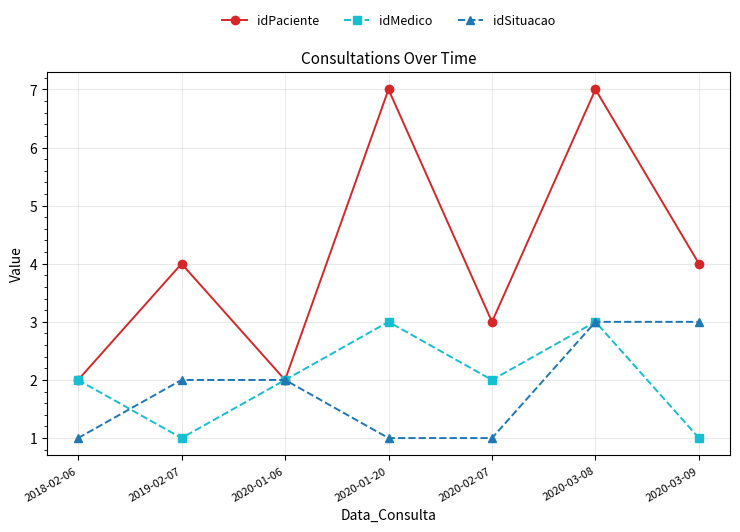

Reading left to right, list all the values displayed in this chart.

idPaciente: 2	4	2	7	3	7	4
idMedico: 2	1	2	3	2	3	1
idSituacao: 1	2	2	1	1	3	3